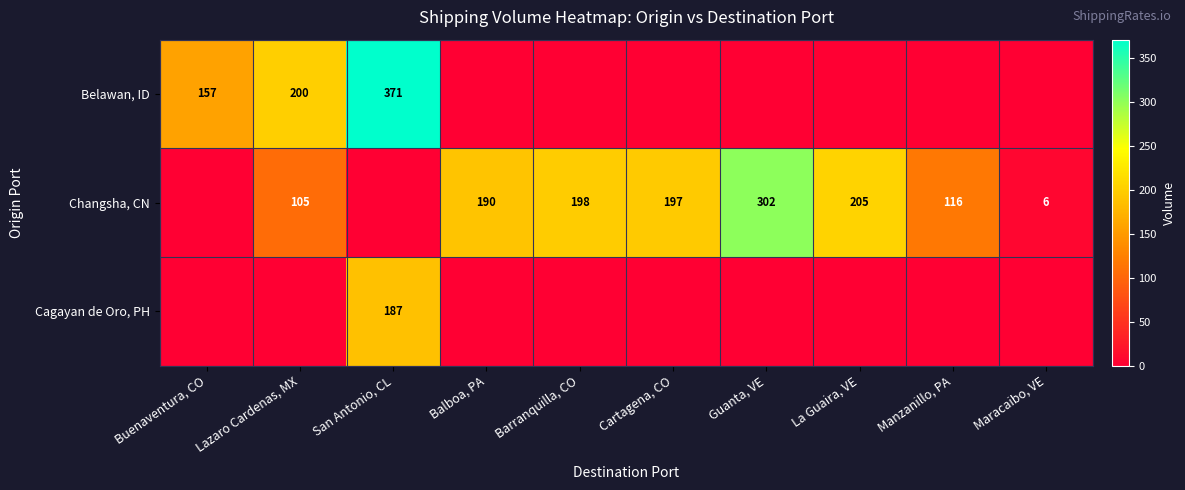

What is the sum of the Changsha, CN values at Balboa, PA and Guanta, VE?

492